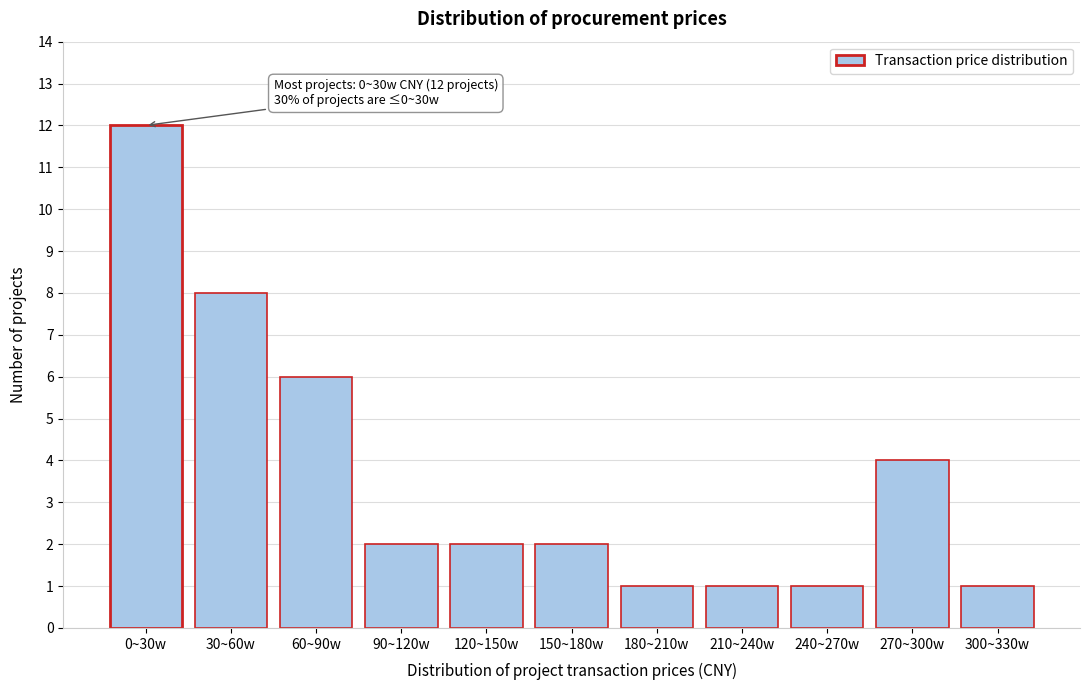

Reading left to right, list all the values displayed in this chart.

0~30w=12	30~60w=8	60~90w=6	90~120w=2	120~150w=2	150~180w=2	180~210w=1	210~240w=1	240~270w=1	270~300w=4	300~330w=1